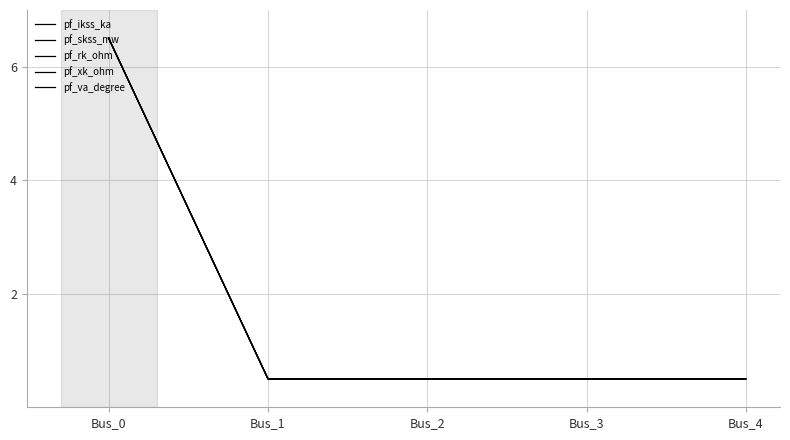

What is the minimum value shown in the chart?

0.5